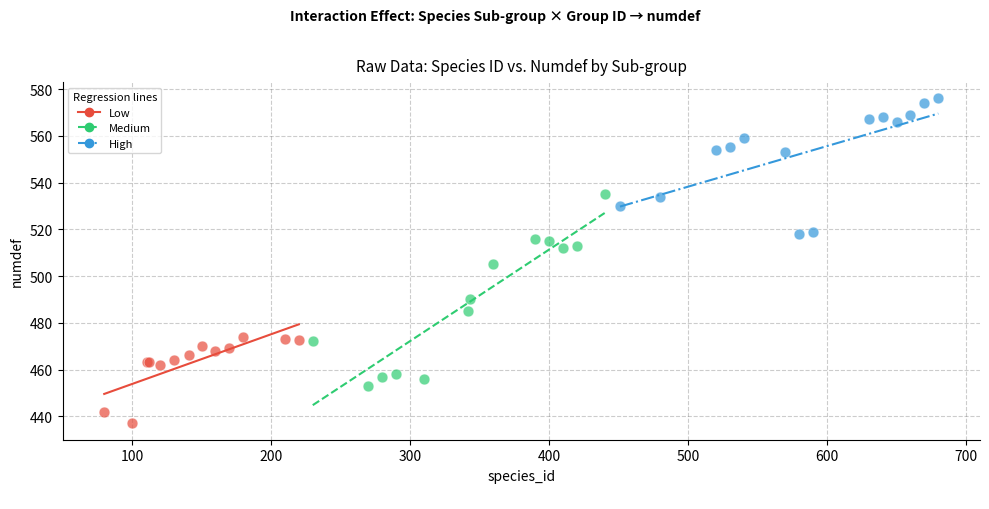

Which series reaches the minimum Y coordinate?

Low